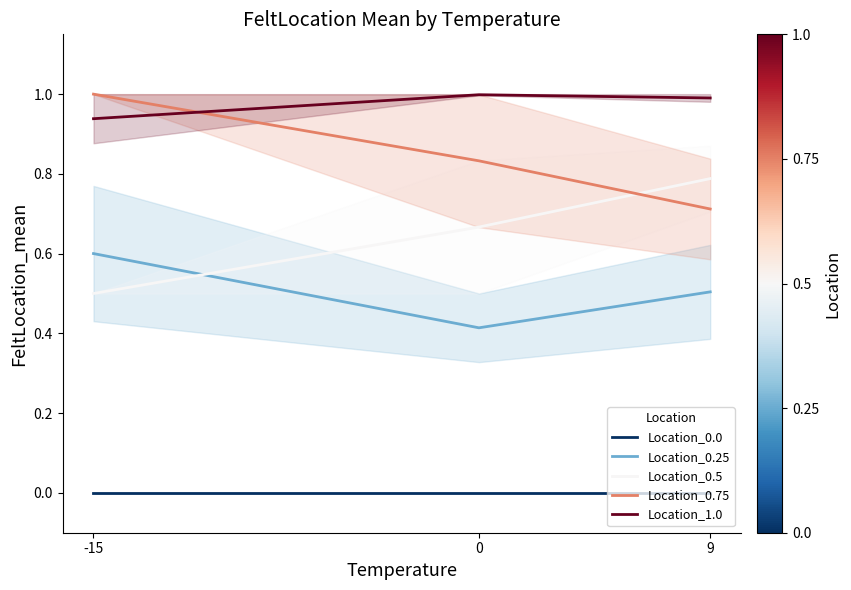

Reading left to right, extract all data points from this chart.

Location_0.0: -15=0.0	0=0.0	9=0.0
Location_0.25: -15=0.6	0=0.4	9=0.5
Location_0.5: -15=0.5	0=0.7	9=0.8
Location_0.75: -15=1.0	0=0.8	9=0.7
Location_1.0: -15=0.9	0=1.0	9=1.0